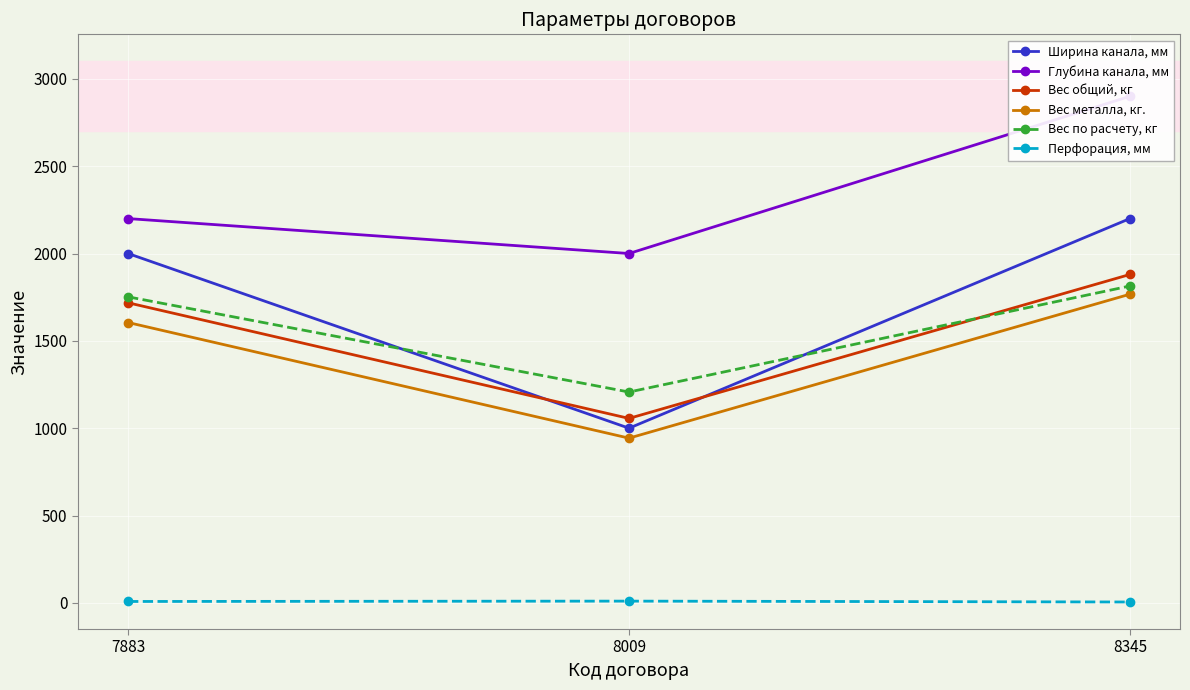

What is the total value across all series at 8345?

10566